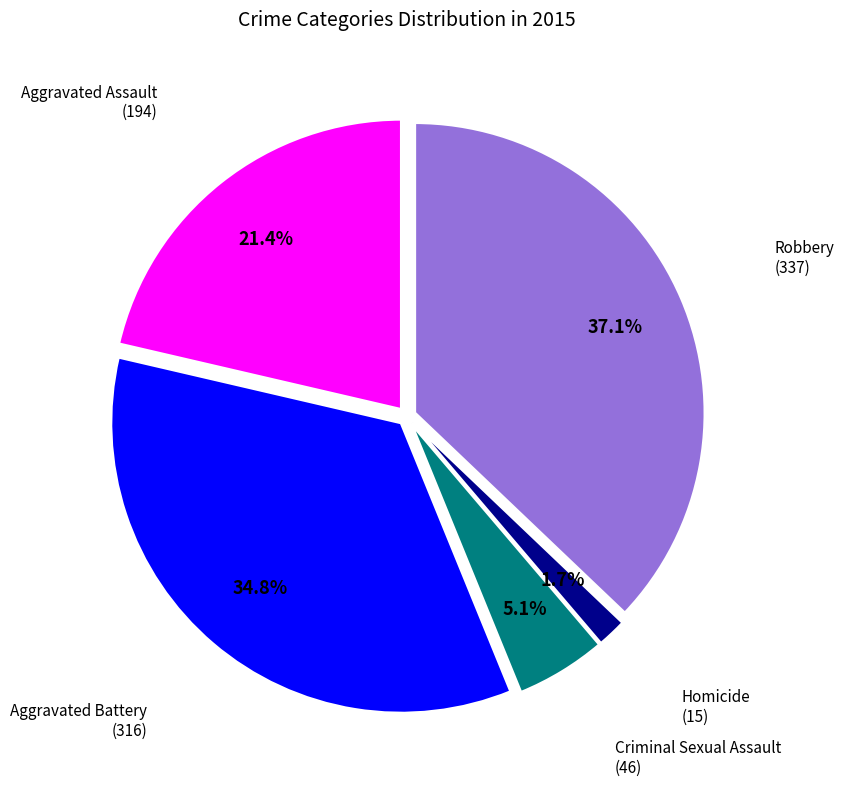

Is there a majority slice in this chart?

No